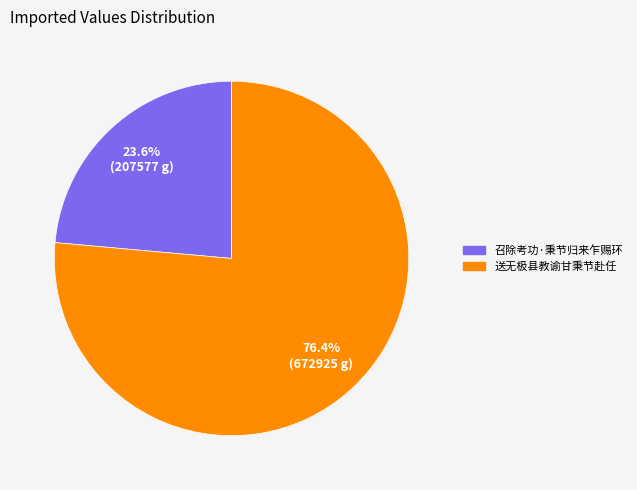

To the nearest percent, what portion does 召除考功·秉节归来乍赐环 represent?

24%